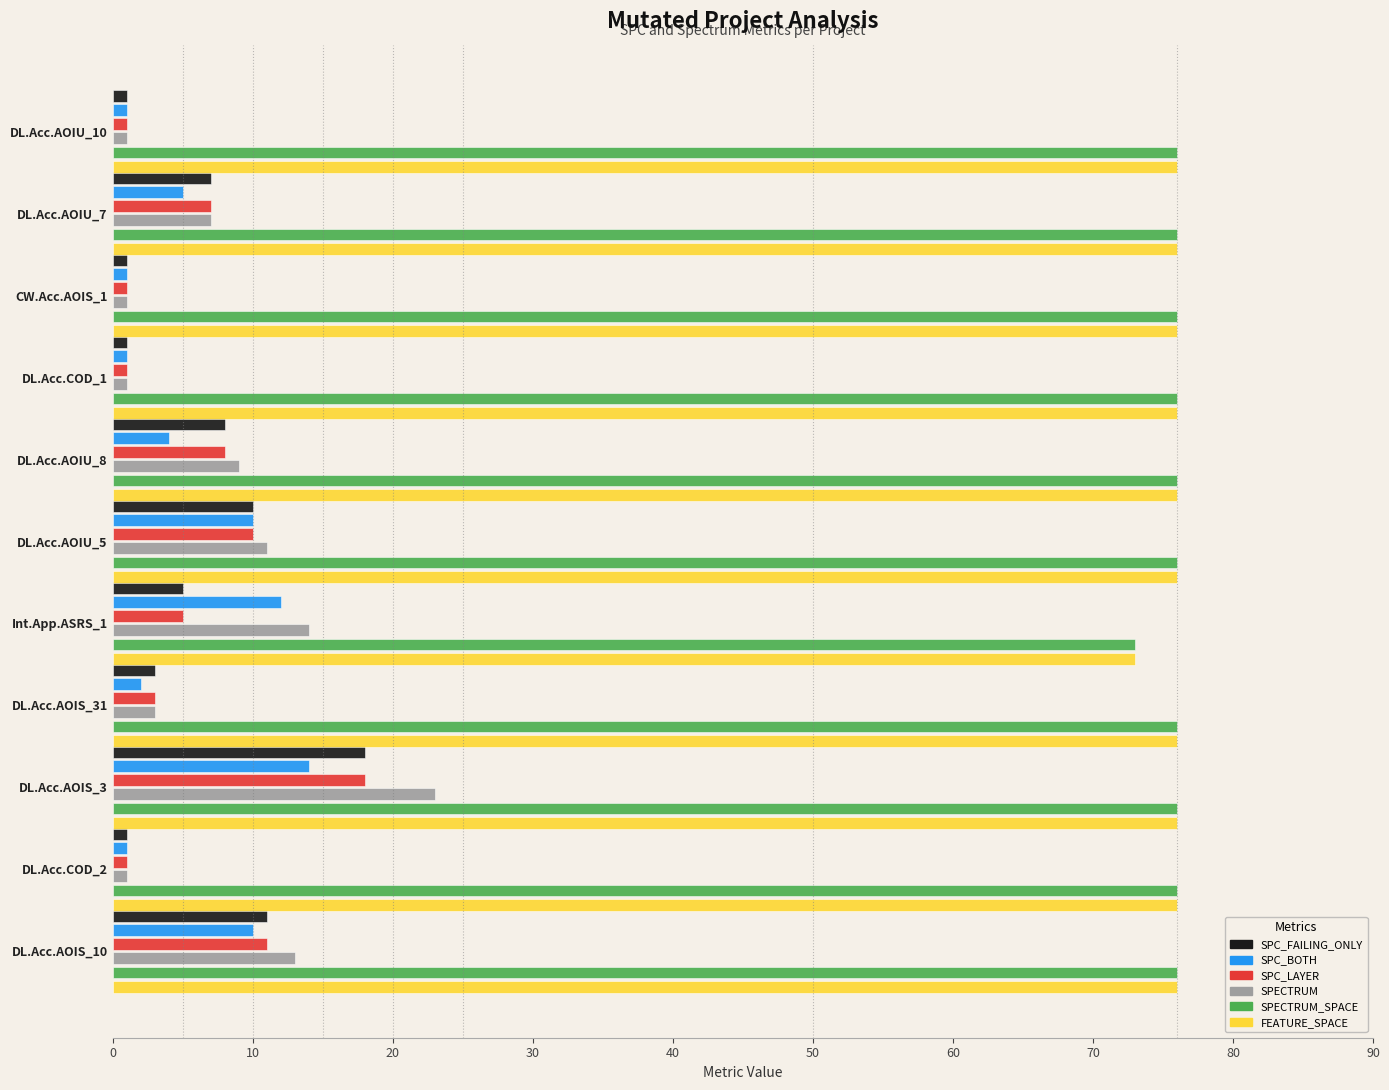

At how many categories does at least one series exceed 20?

11